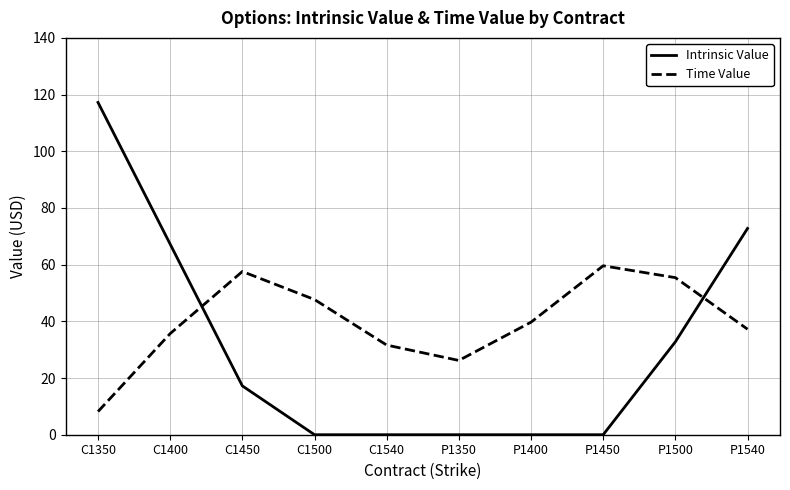

At which category is the sum across all series the highest?

C1350